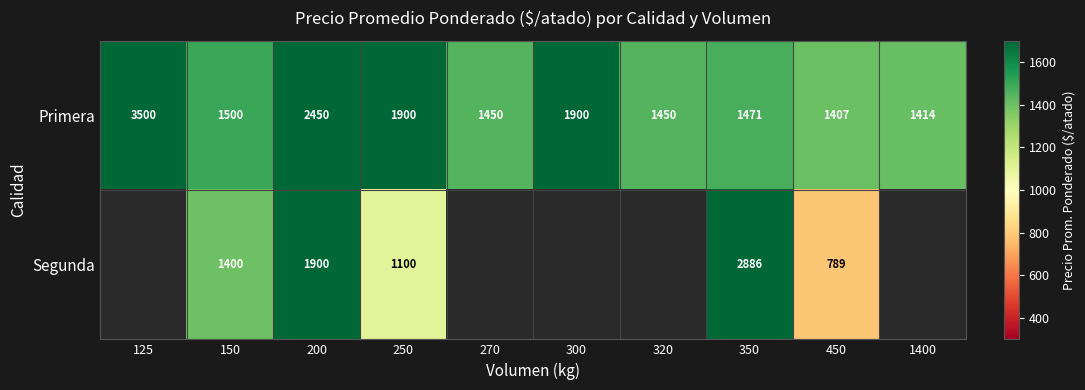

At which label does Primera reach its minimum?

450